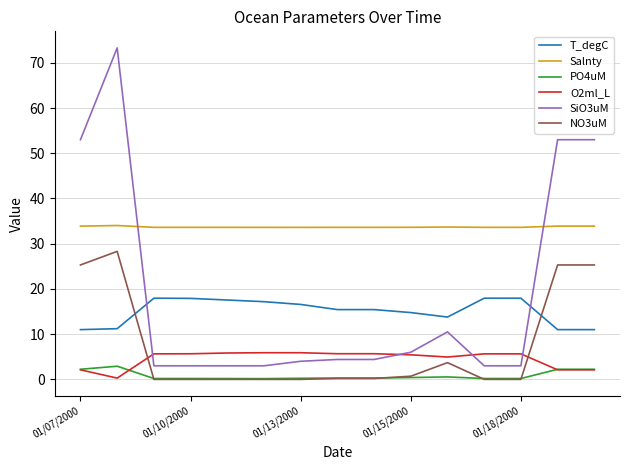

Which series has the largest range (max minus min)?

SiO3uM